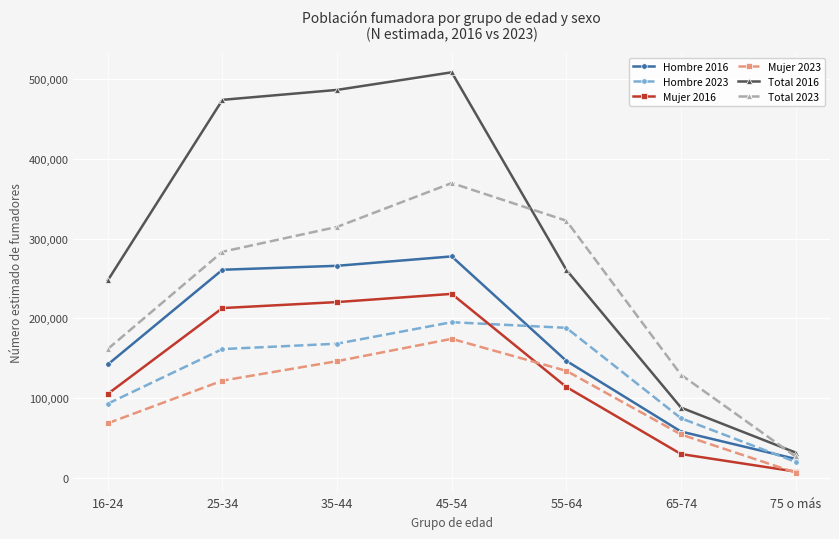

True or false: Total 2016 and Hombre 2023 cross at least once.

False